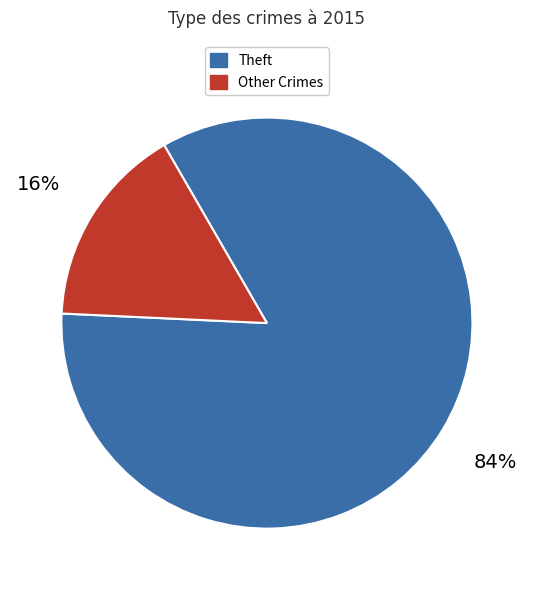

Count the number of slices in the pie.

2